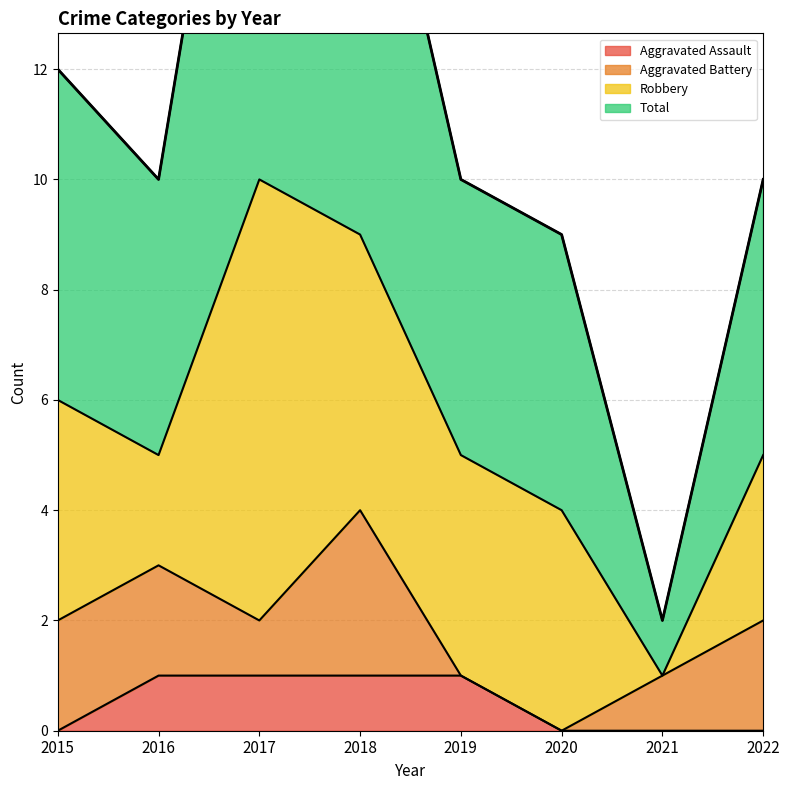

Which has a higher value, 2018 or 2021?

2018